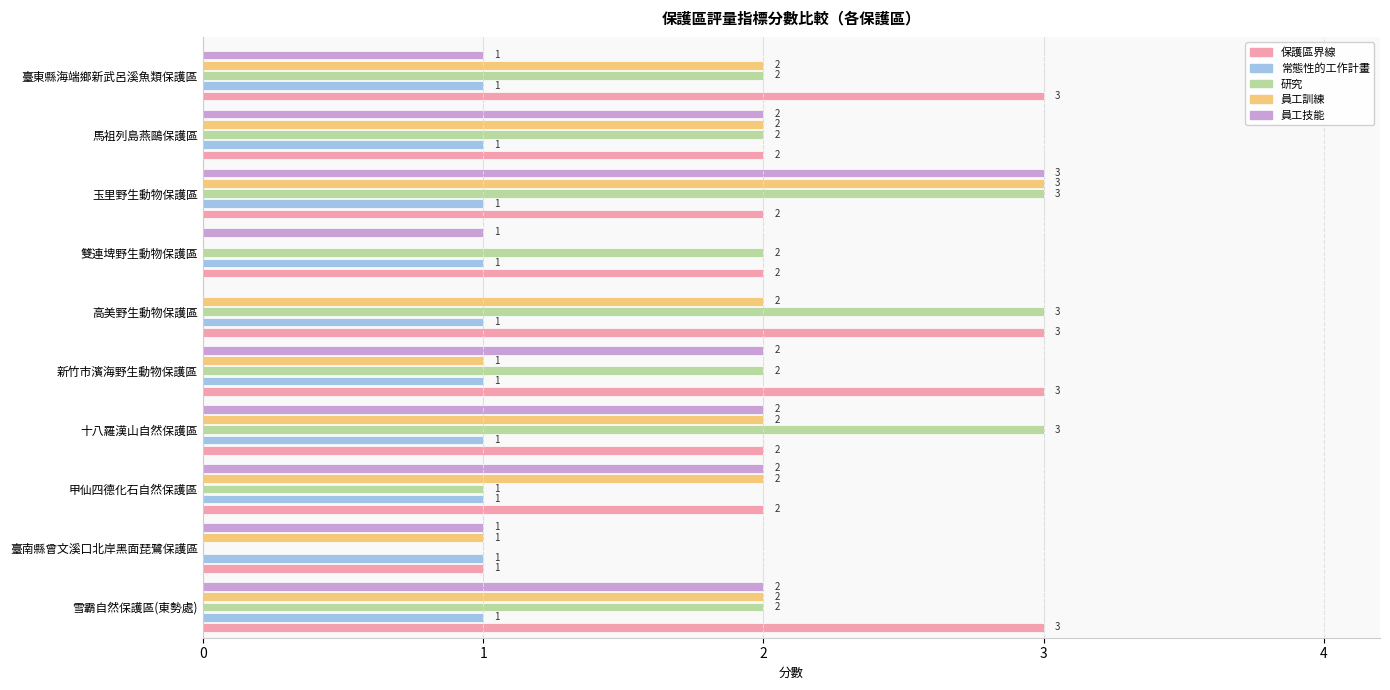

What is the total value across all series at 臺南縣曾文溪口北岸黑面琵鷺保護區?

4